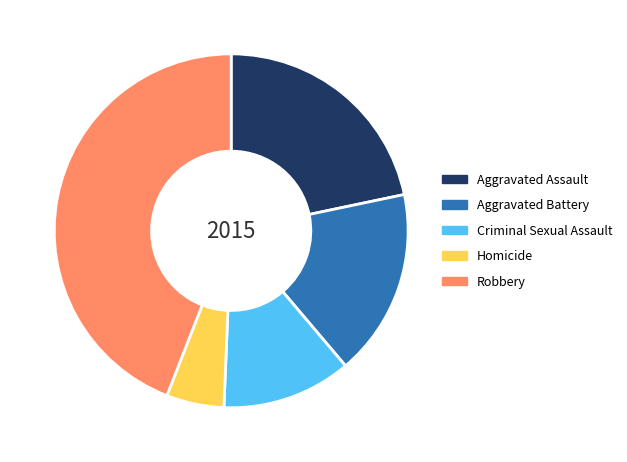

Rank the categories by value from highest to lowest.

Robbery, Aggravated Assault, Aggravated Battery, Criminal Sexual Assault, Homicide